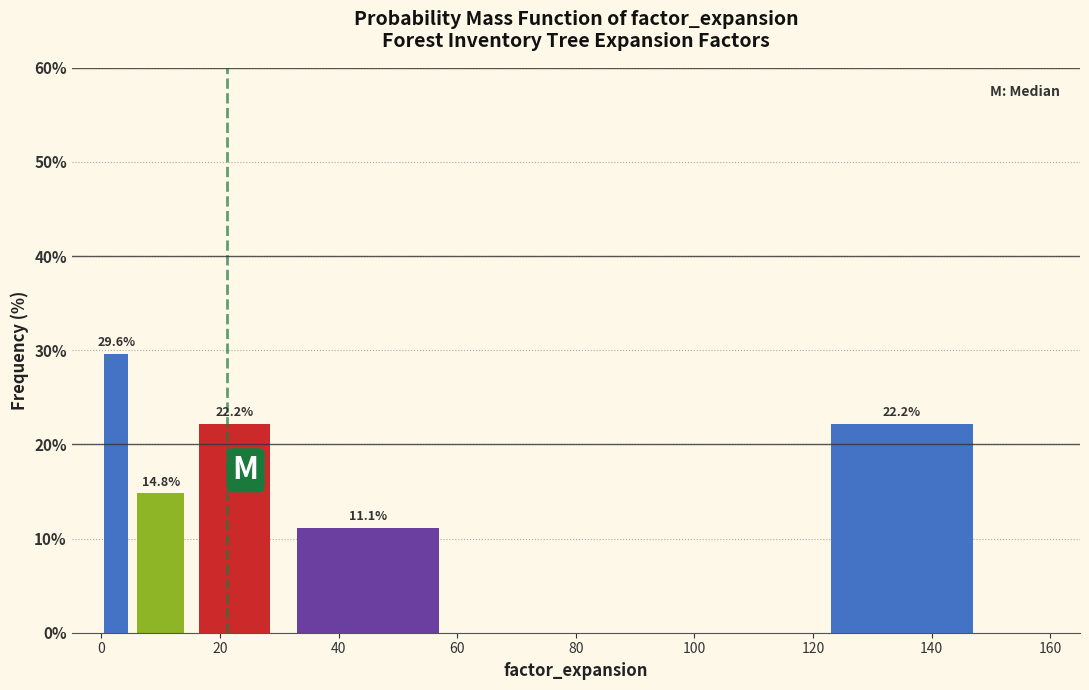

Around what value on the x-axis is the tallest bar? Give the approximate position of its centre, as read against the axis.

2